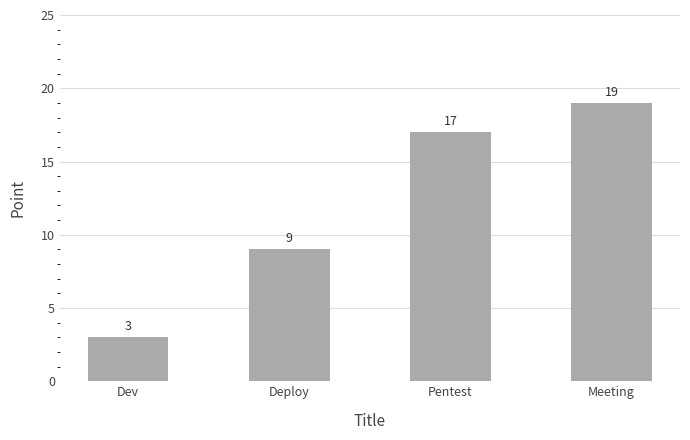

Is it true that the value at Dev is 3?

True